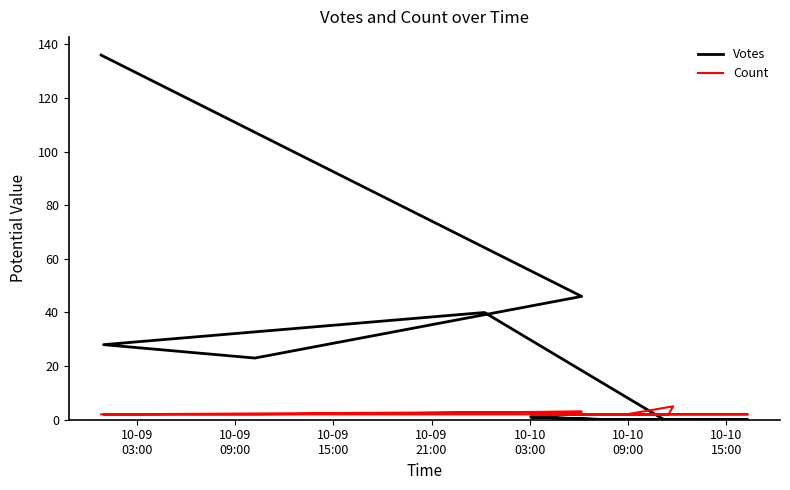

At 10-09
21:00, list the series in order from smallest to largest.

Count, Votes